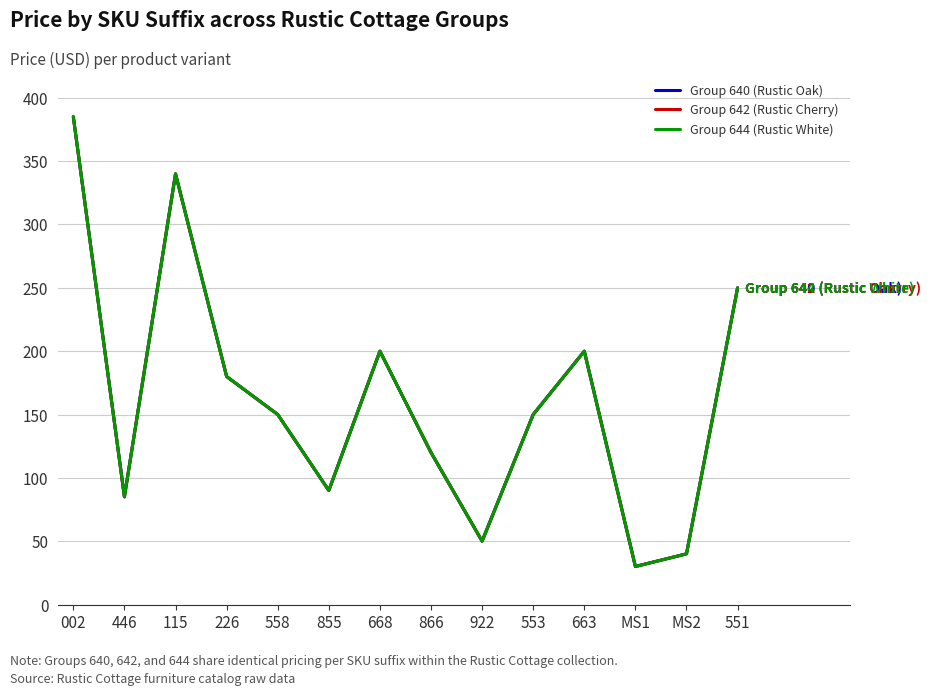

Does the chart display data point markers on the line(s)?

No